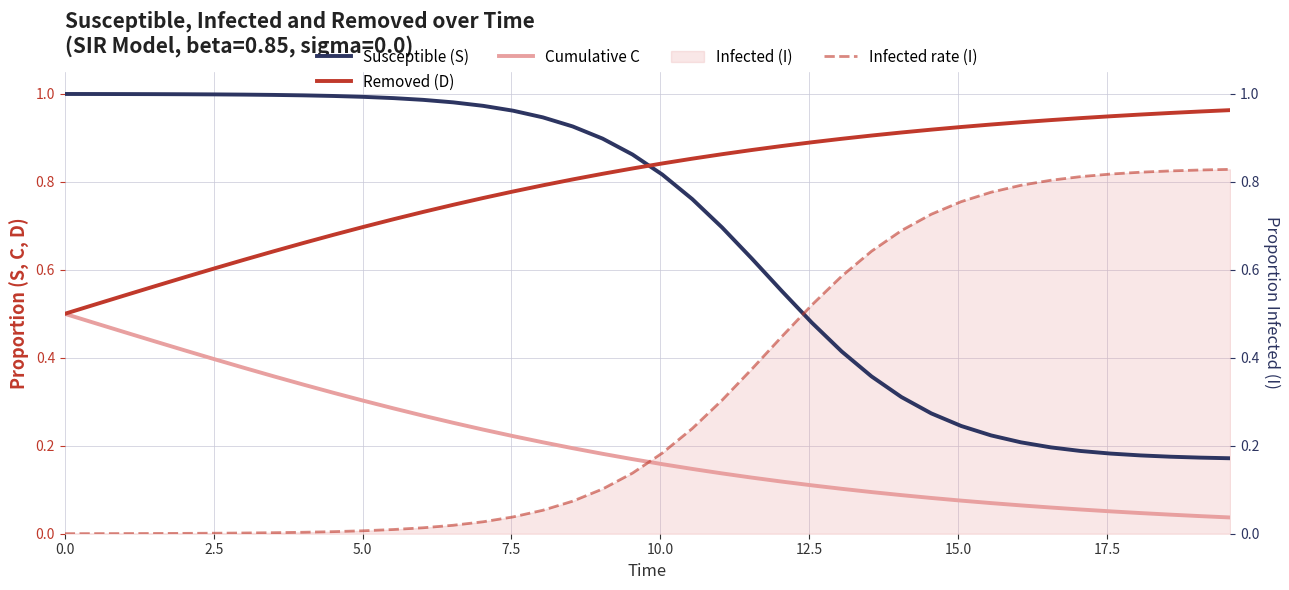

Reading left to right, extract all data points from this chart.

Susceptible (S): 1.0	1.0	1.0	1.0	1.0	1.0	1.0	1.0	1.0	1.0	1.0	1.0	1.0	1.0	1.0	1.0	0.9	0.9	0.9	0.9	0.8	0.8	0.7	0.6	0.6	0.5	0.4	0.4	0.3	0.3	0.2	0.2	0.2	0.2	0.2	0.2	0.2	0.2	0.2	0.2
Removed (D): 0.5	0.5	0.5	0.6	0.6	0.6	0.6	0.6	0.7	0.7	0.7	0.7	0.7	0.7	0.8	0.8	0.8	0.8	0.8	0.8	0.8	0.9	0.9	0.9	0.9	0.9	0.9	0.9	0.9	0.9	0.9	0.9	0.9	0.9	0.9	0.9	1.0	1.0	1.0	1.0
Cumulative C: 0.5	0.5	0.5	0.4	0.4	0.4	0.4	0.4	0.3	0.3	0.3	0.3	0.3	0.3	0.2	0.2	0.2	0.2	0.2	0.2	0.2	0.1	0.1	0.1	0.1	0.1	0.1	0.1	0.1	0.1	0.1	0.1	0.1	0.1	0.1	0.1	0.0	0.0	0.0	0.0
Infected rate (I): 0.0	0.0	0.0	0.0	0.0	0.0	0.0	0.0	0.0	0.0	0.0	0.0	0.0	0.0	0.0	0.0	0.1	0.1	0.1	0.1	0.2	0.2	0.3	0.4	0.4	0.5	0.6	0.6	0.7	0.7	0.8	0.8	0.8	0.8	0.8	0.8	0.8	0.8	0.8	0.8